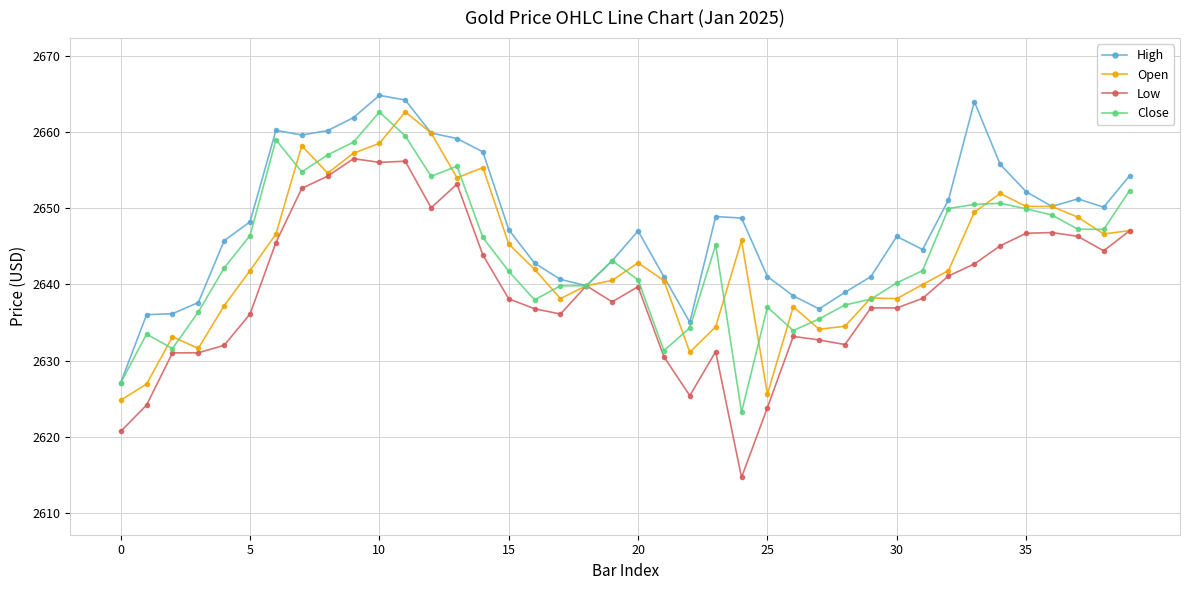

What is the value of the Open point at the 38th from the left?

2648.8